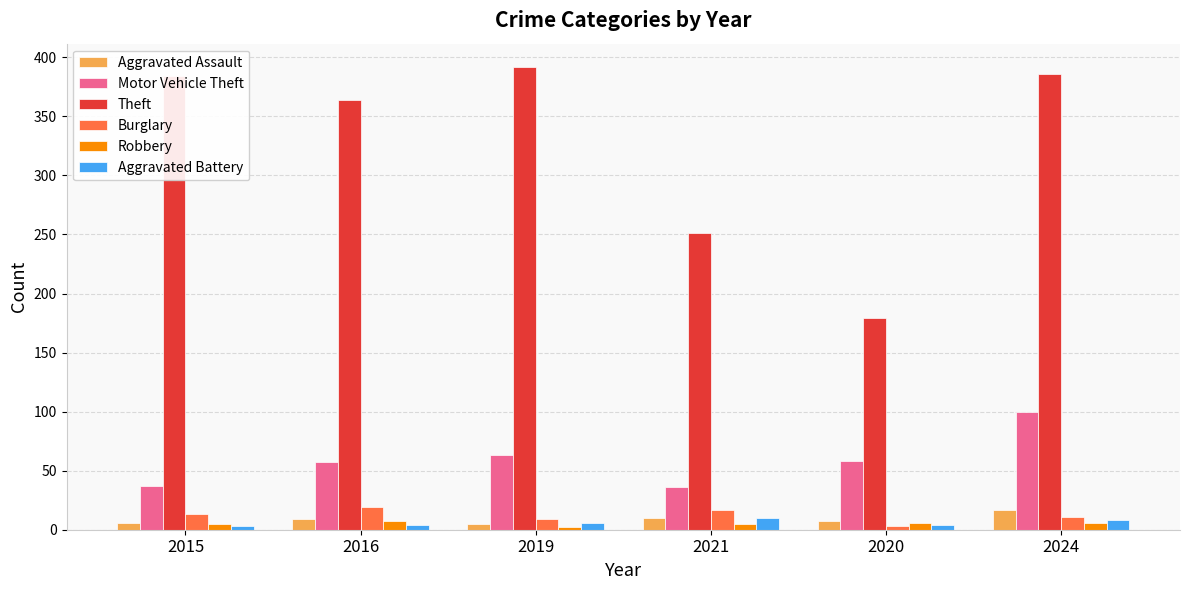

The value of Burglary at 2021 is 17. True or false?

True